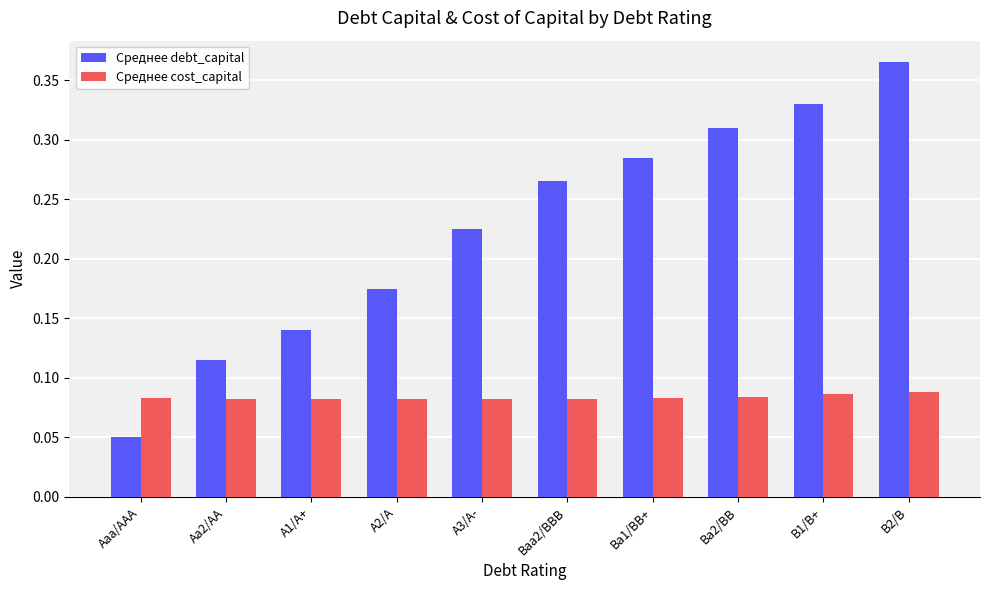

The value of Среднее cost_capital at A3/A- is 0.0. True or false?

False